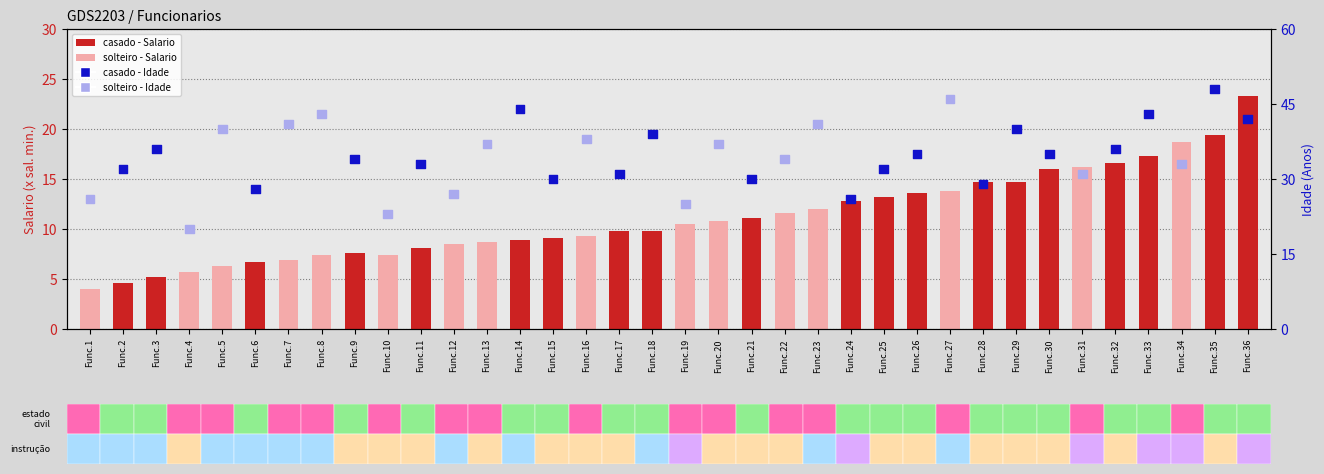

Which series contains the highest Y value?

Idade (Anos)